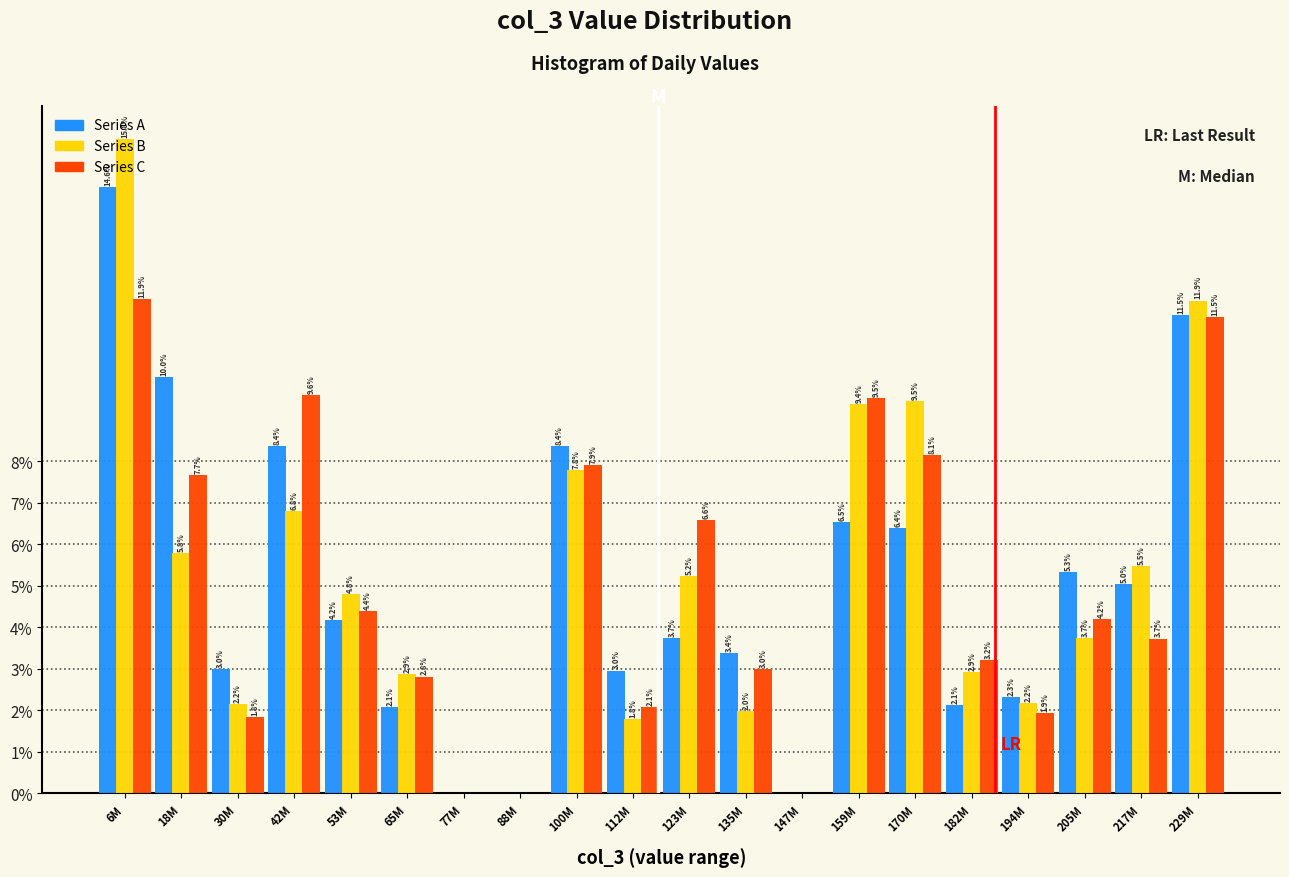

At which label does Series A reach its peak?

6M